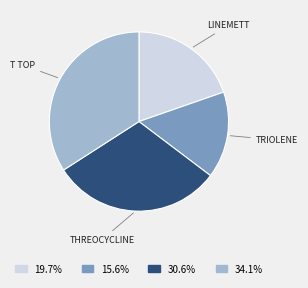

Rank the categories by value from lowest to highest.

TRIOLENE, LINEMETT, THREOCYCLINE, T TOP